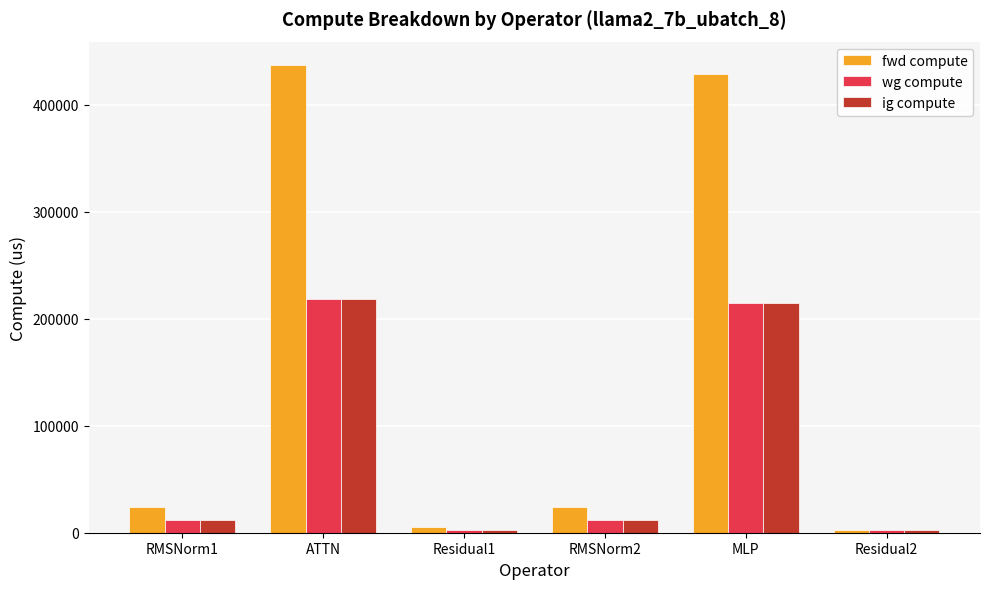

What position from the left is ATTN?

2